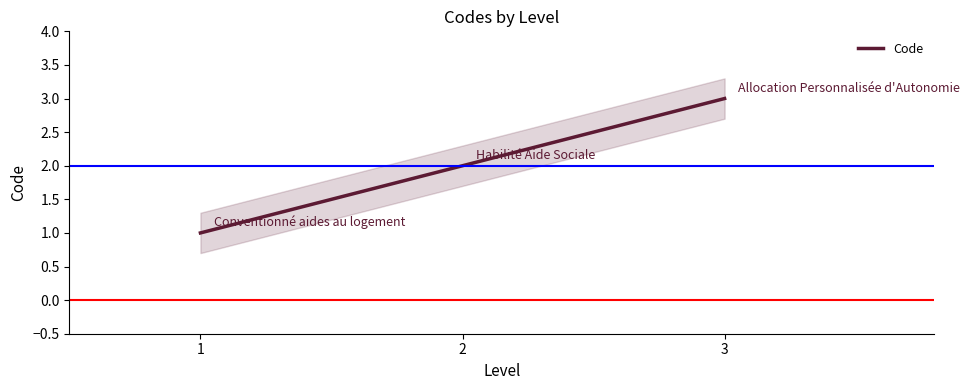

Reading right to left, list all the values displayed in this chart.

3	2	1